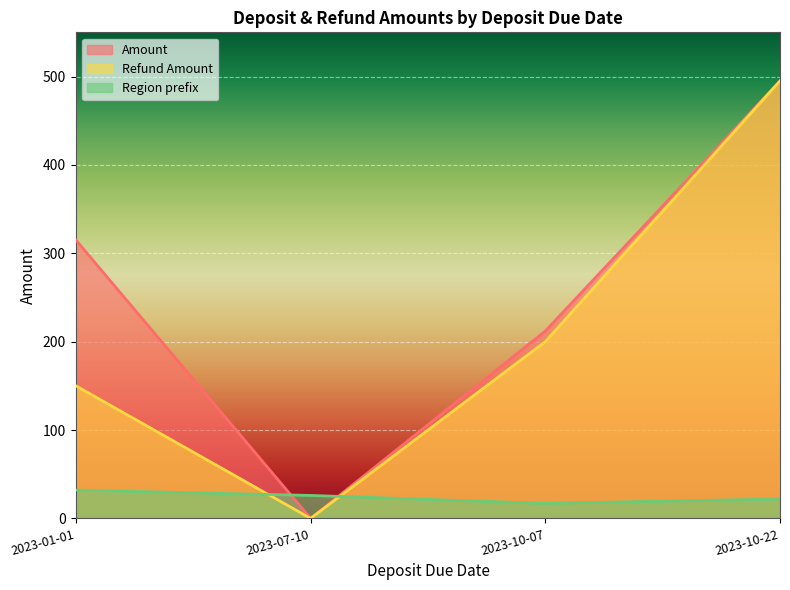

Rank the series at 2023-07-10 from highest to lowest value.

Region prefix, Amount, Refund Amount